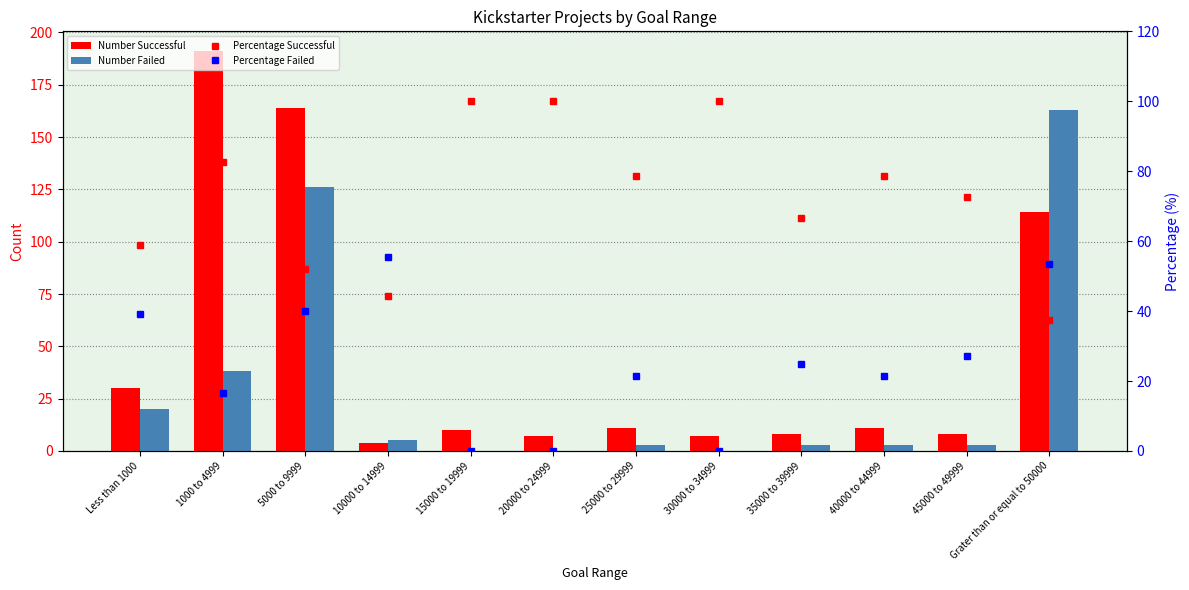

What is the average value of the Percentage Failed series?

25.0